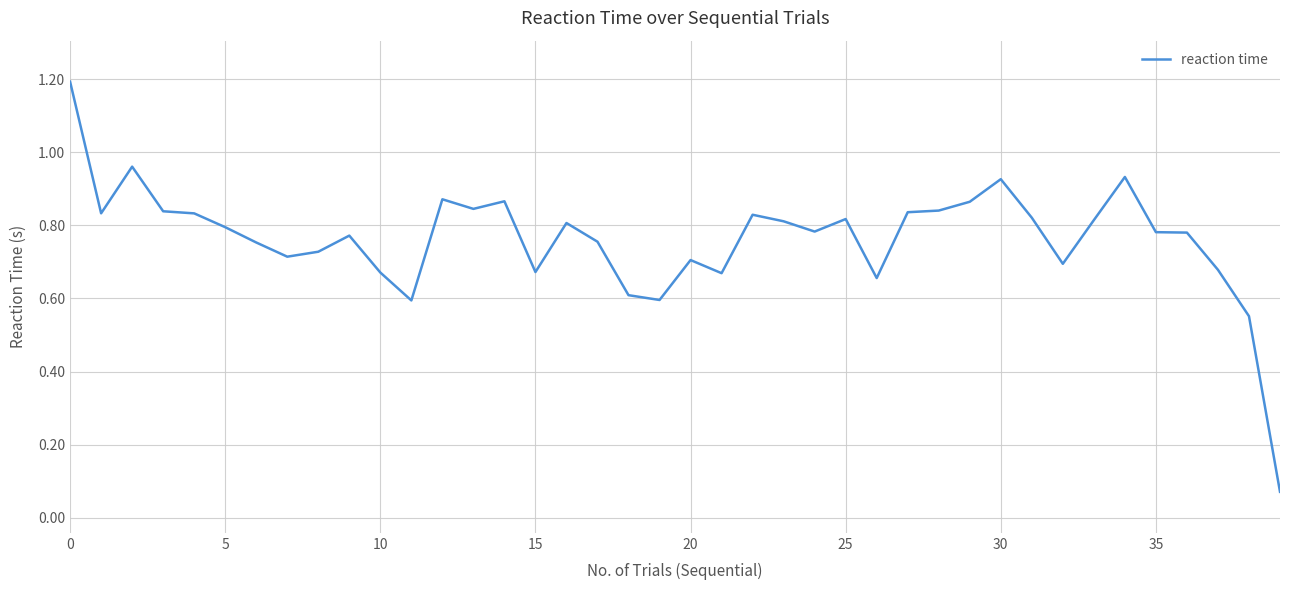

How many lines are shown in the chart?

1